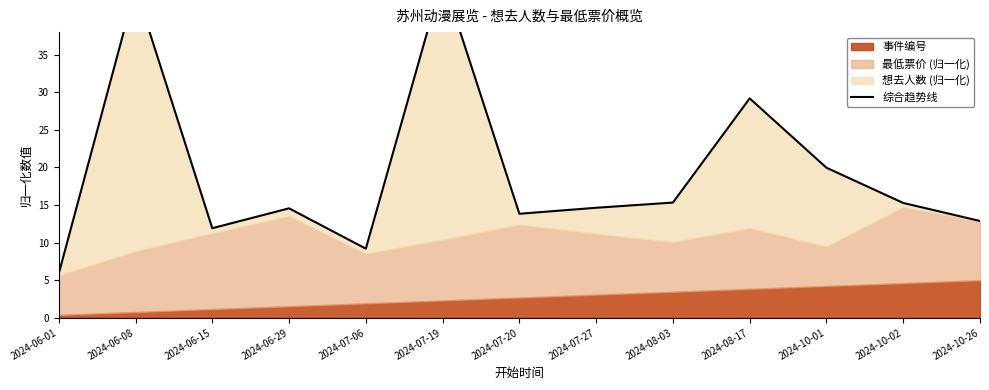

Which label corresponds to the smallest value in the chart?

2024-06-01